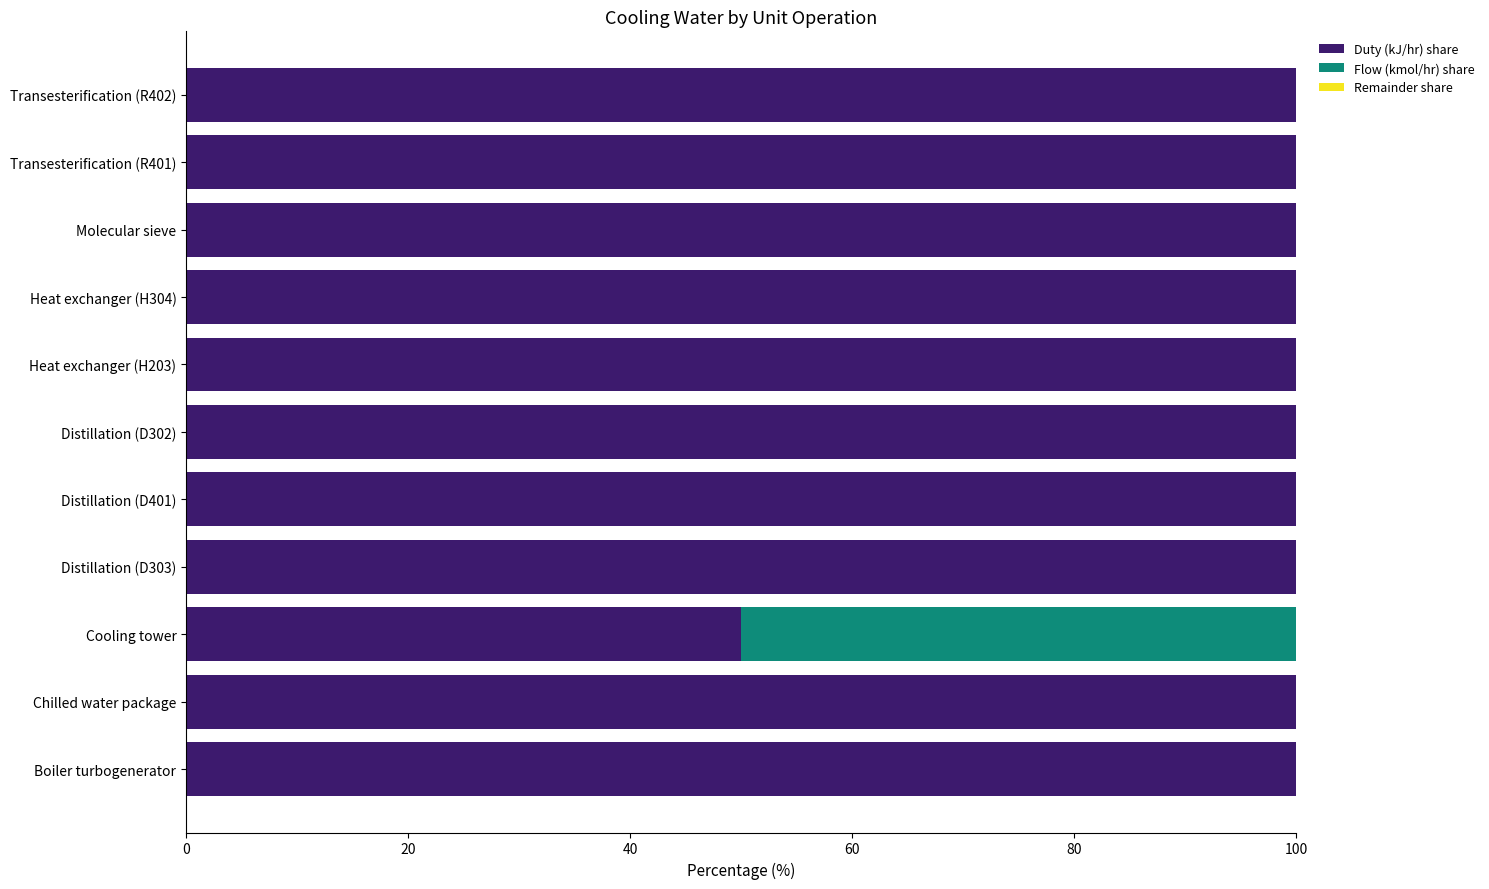

True or false: Duty (kJ/hr) share has a value of 11.8 at Cooling tower.

False